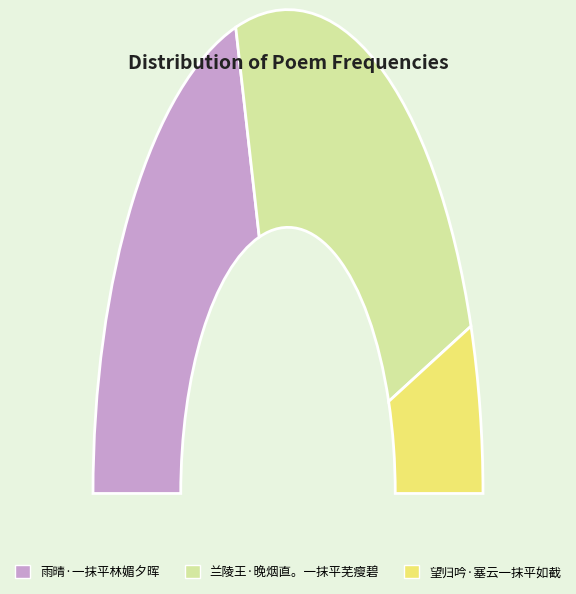

Is the sum of 望归吟·塞云一抹平如截 and 兰陵王·晚烟直。一抹平芜瘦碧 greater than half?

Yes